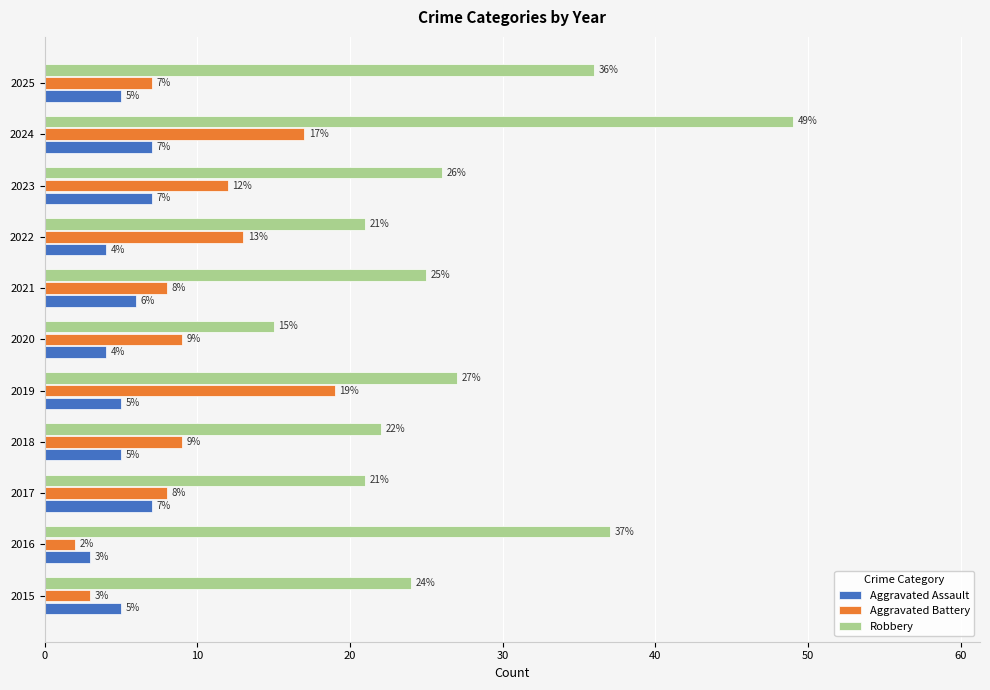

What is the greatest value displayed?

49